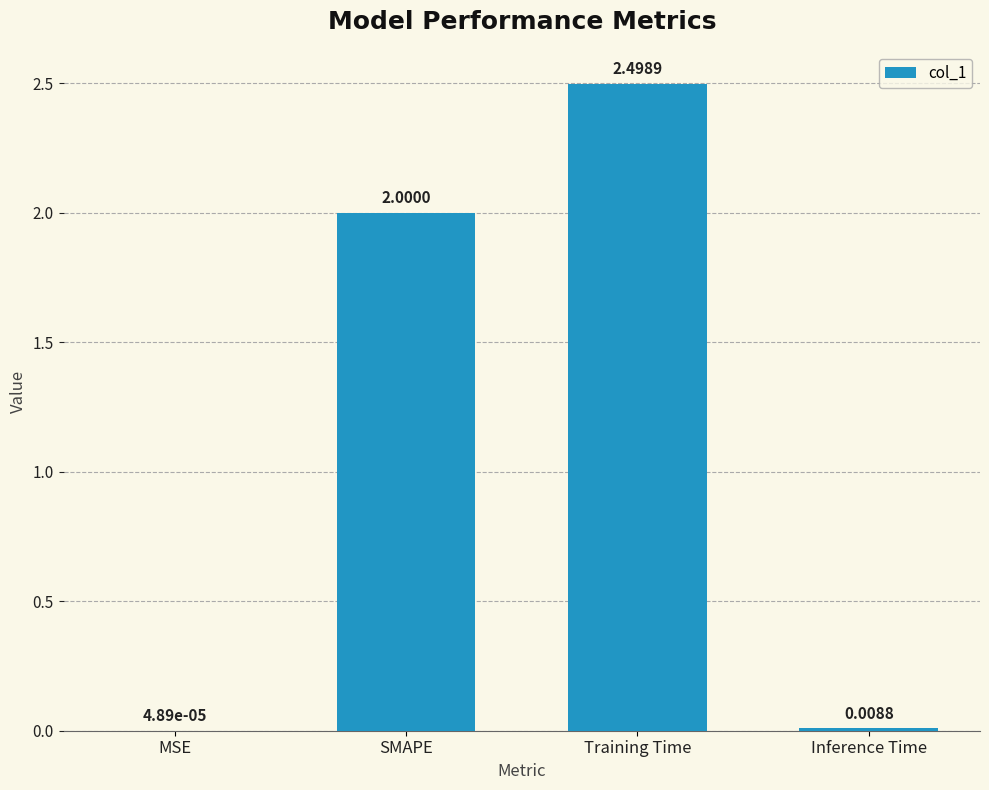

What is the change in value from MSE to SMAPE?

+2.0